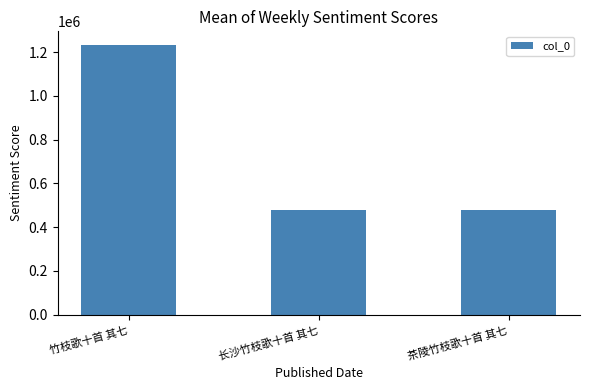

What value does the data have at 茶陵竹枝歌十首 其七?

480317